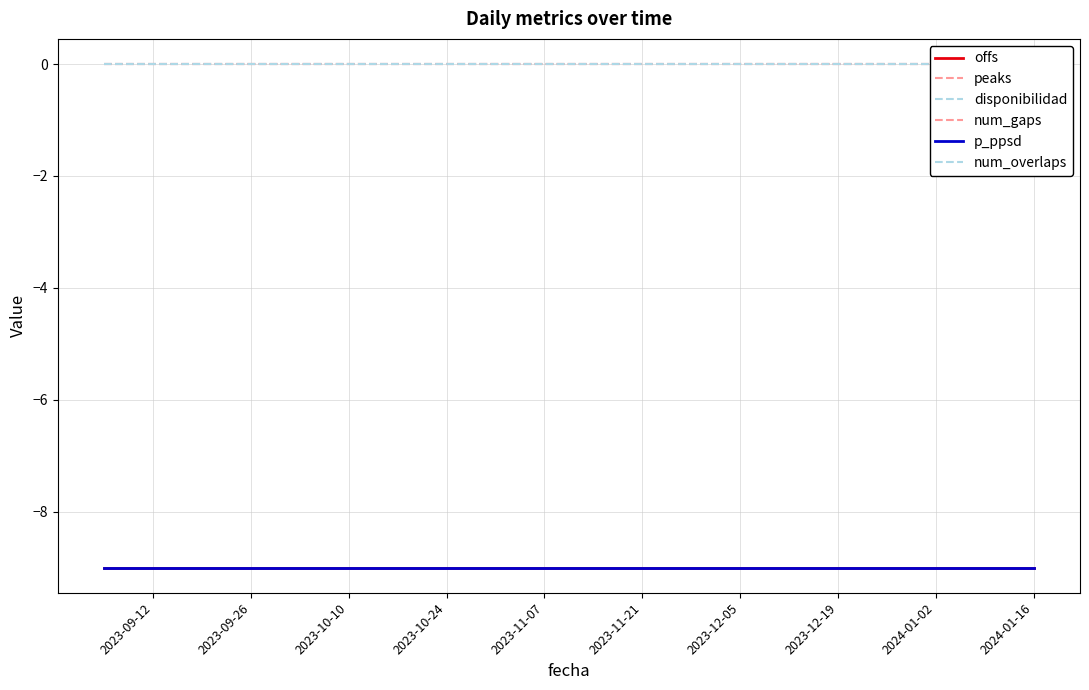

Does the chart display data point markers on the line(s)?

No